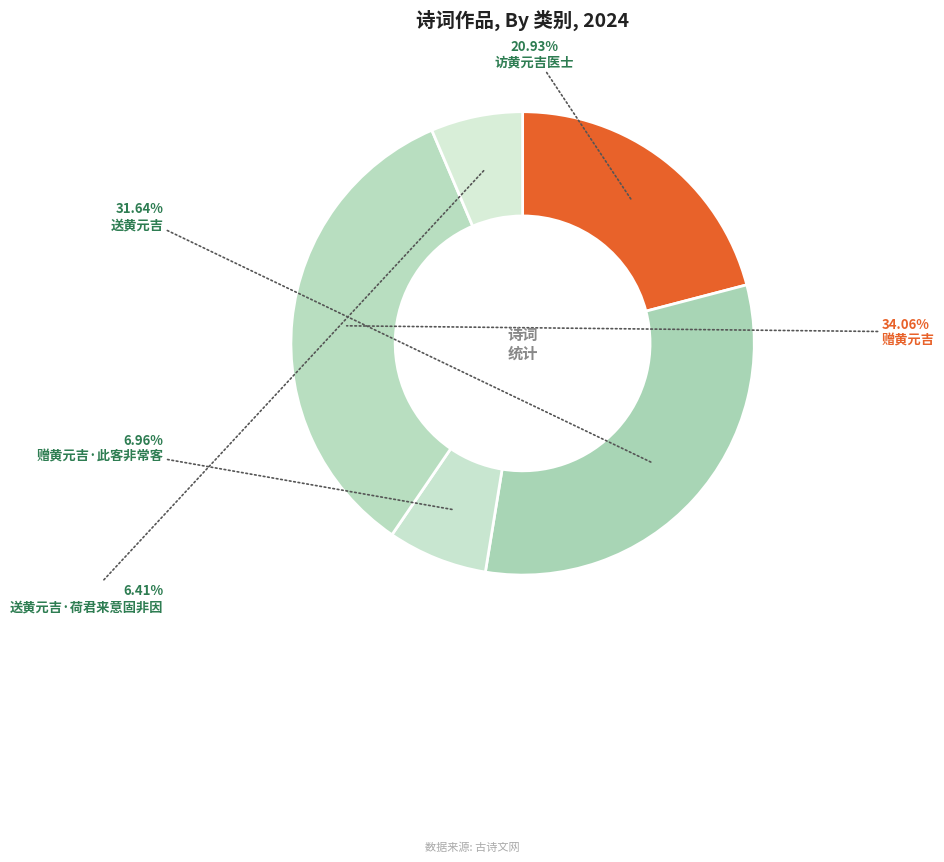

How many slices are in this pie chart?

5